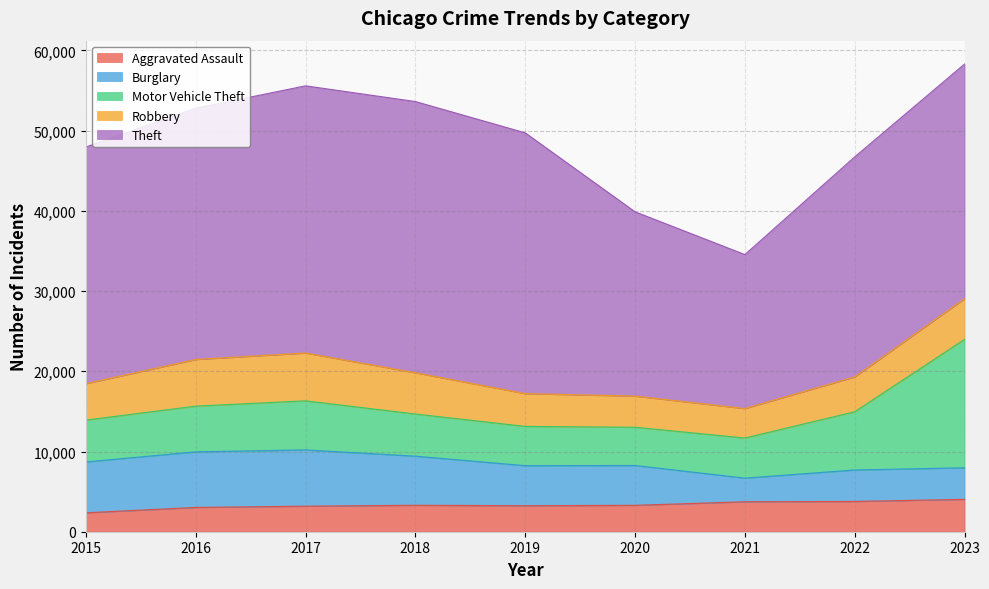

At which label is Burglary closest to 4981?

2019